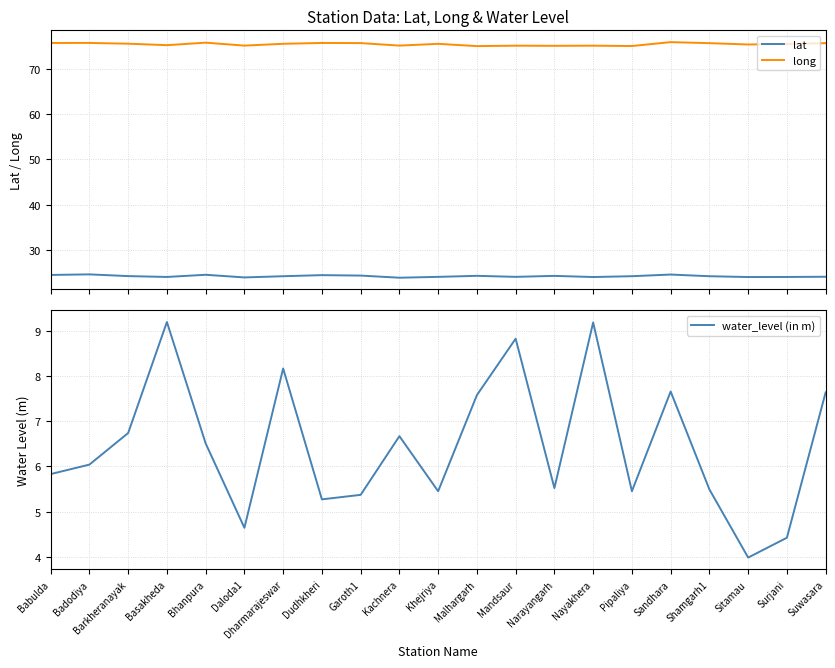

In long, how many points are higher than both neighbors (excluding endpoints)?

7